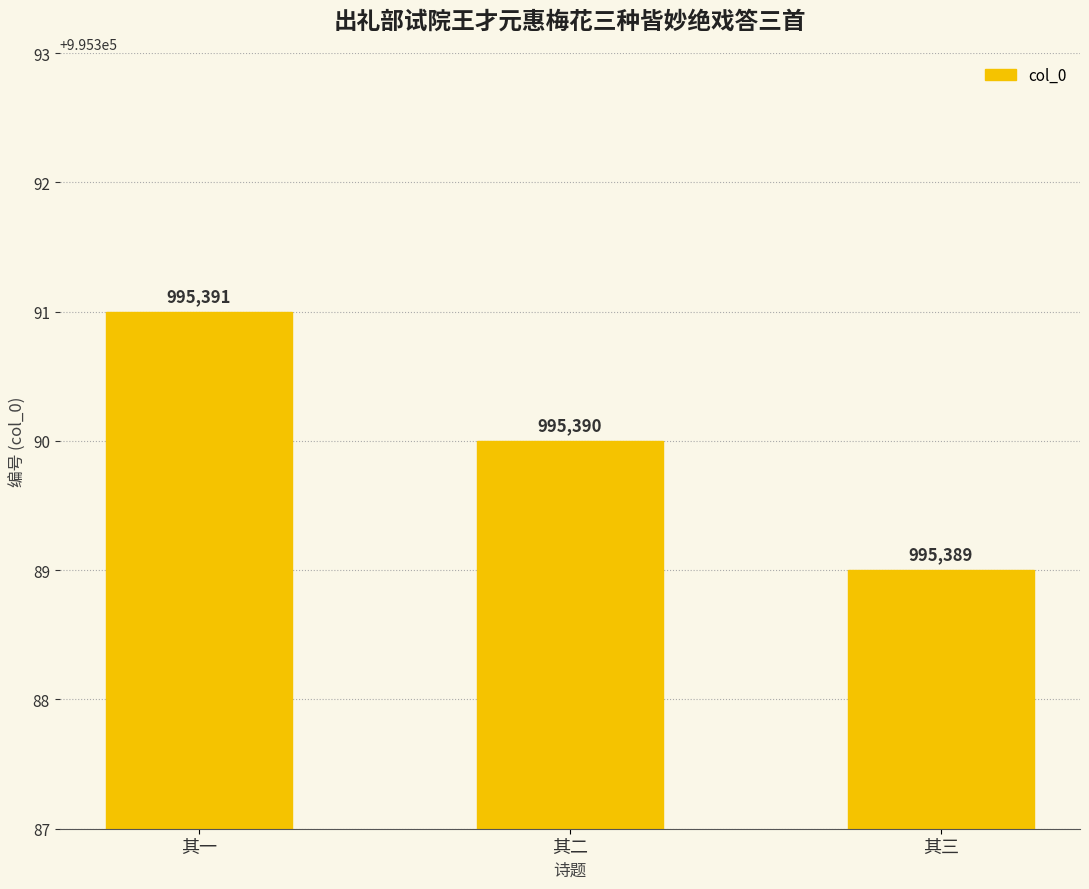

Does the chart contain stacked bars?

No